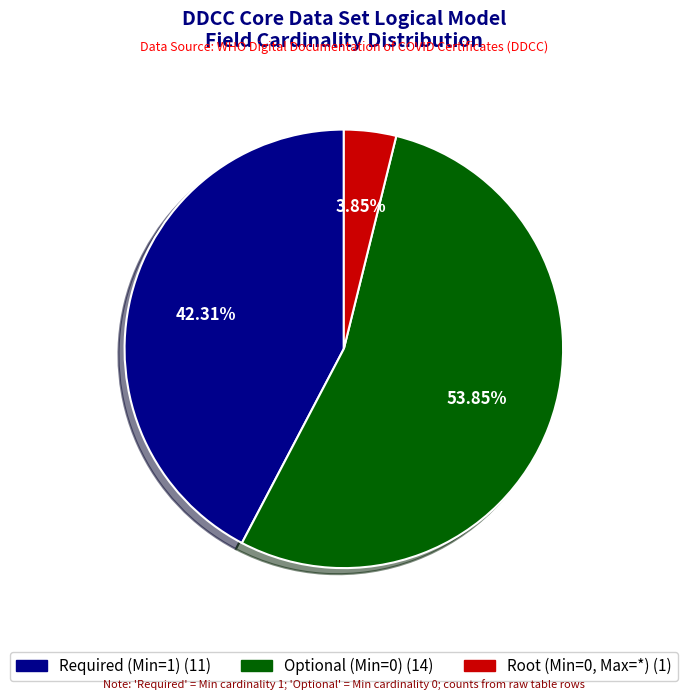

How many slices are in this pie chart?

3